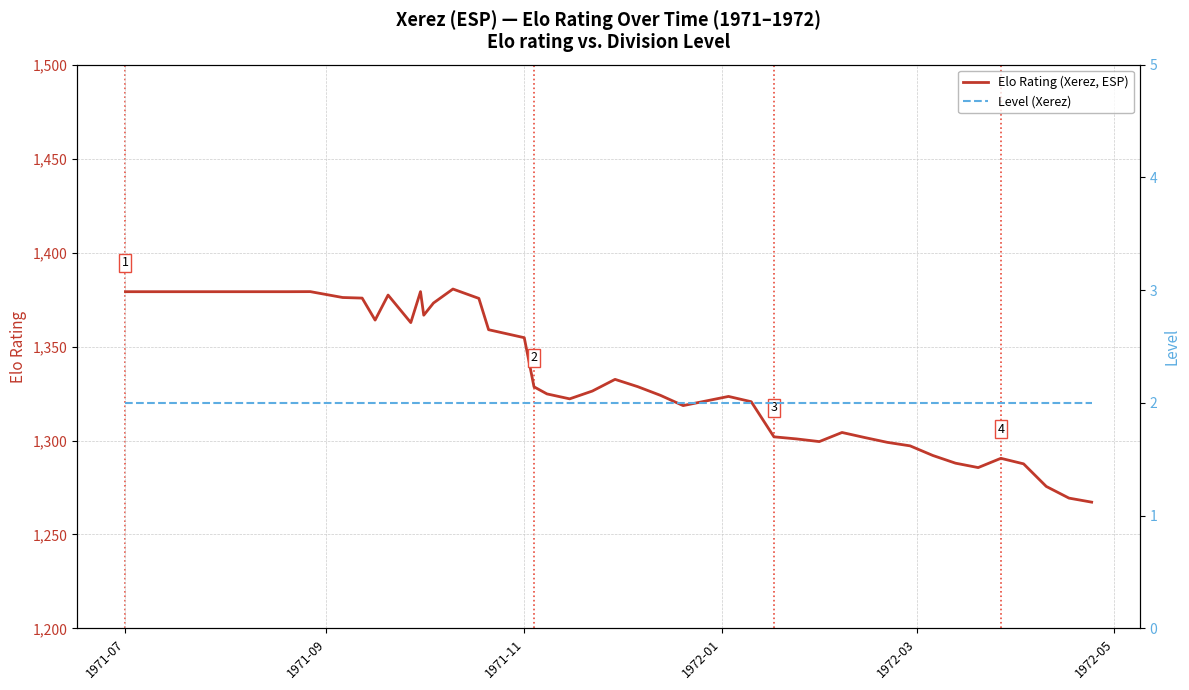

Where does the Elo Rating (Xerez, ESP) series first go above 1324?

1971-07